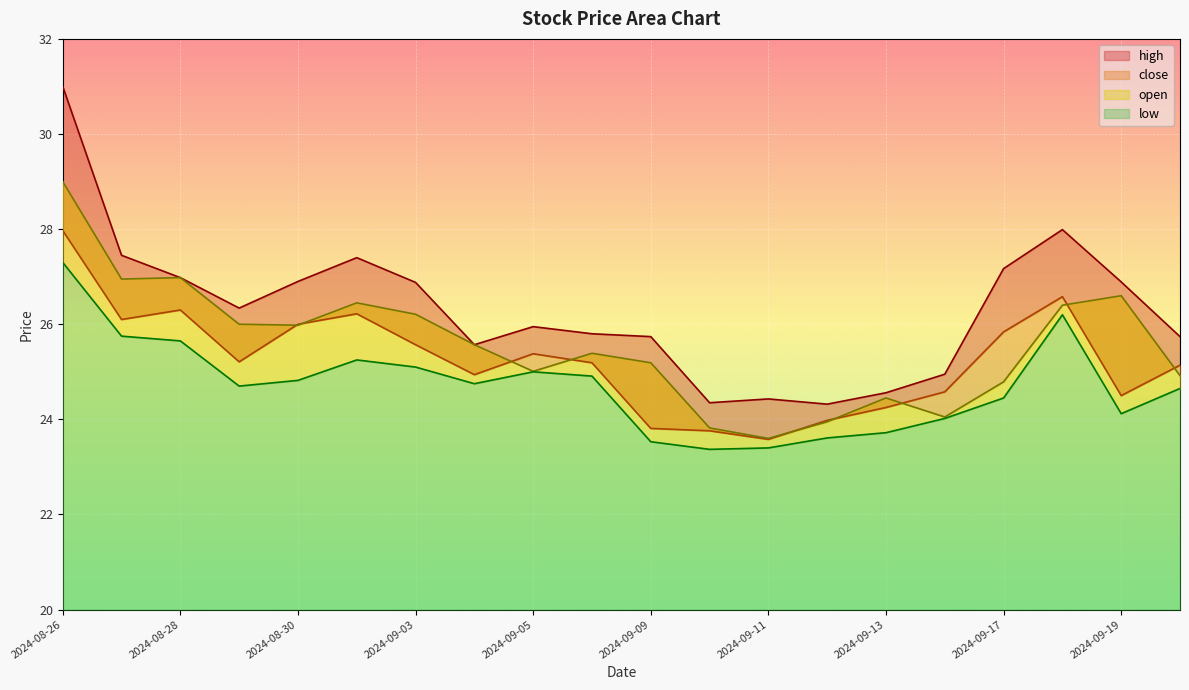

Is the value of low at 2024-09-06 greater than the value of close at 2024-09-16?

Yes